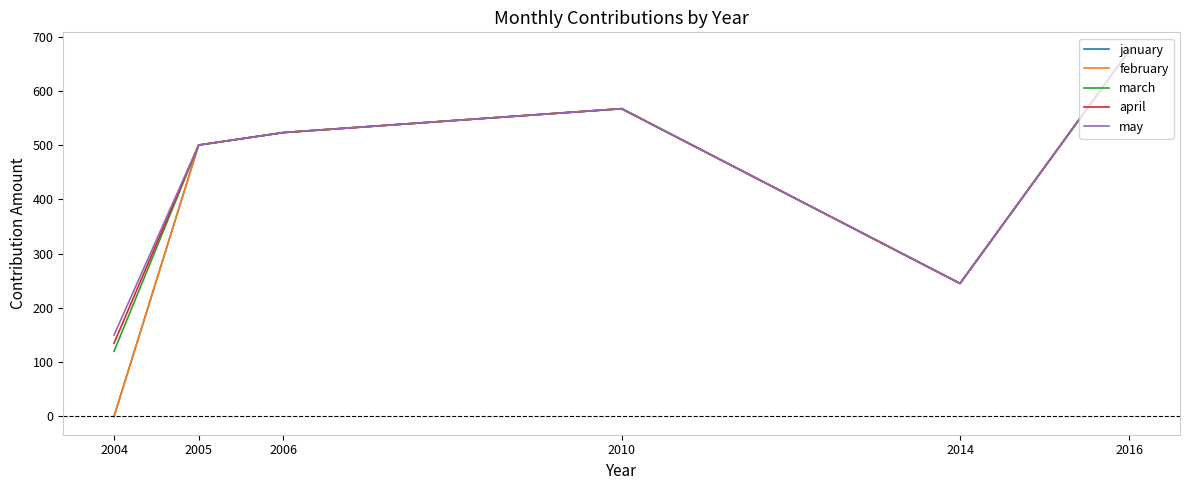

Where is the first local maximum for march?

2010